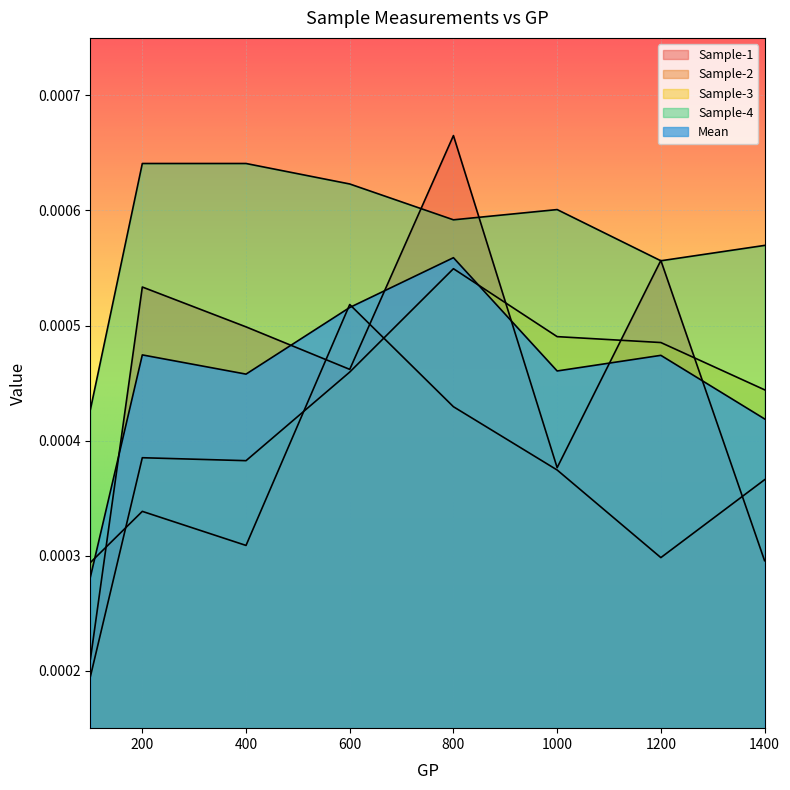

Which has a higher value, 600 or 400?

400